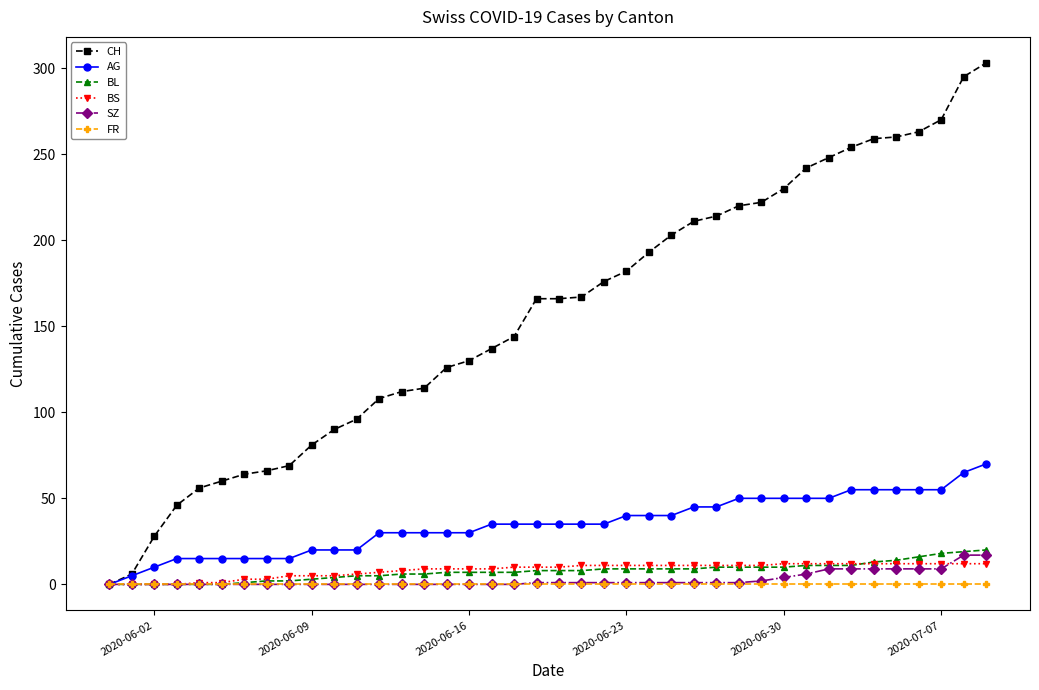

What is the maximum value for AG?

70